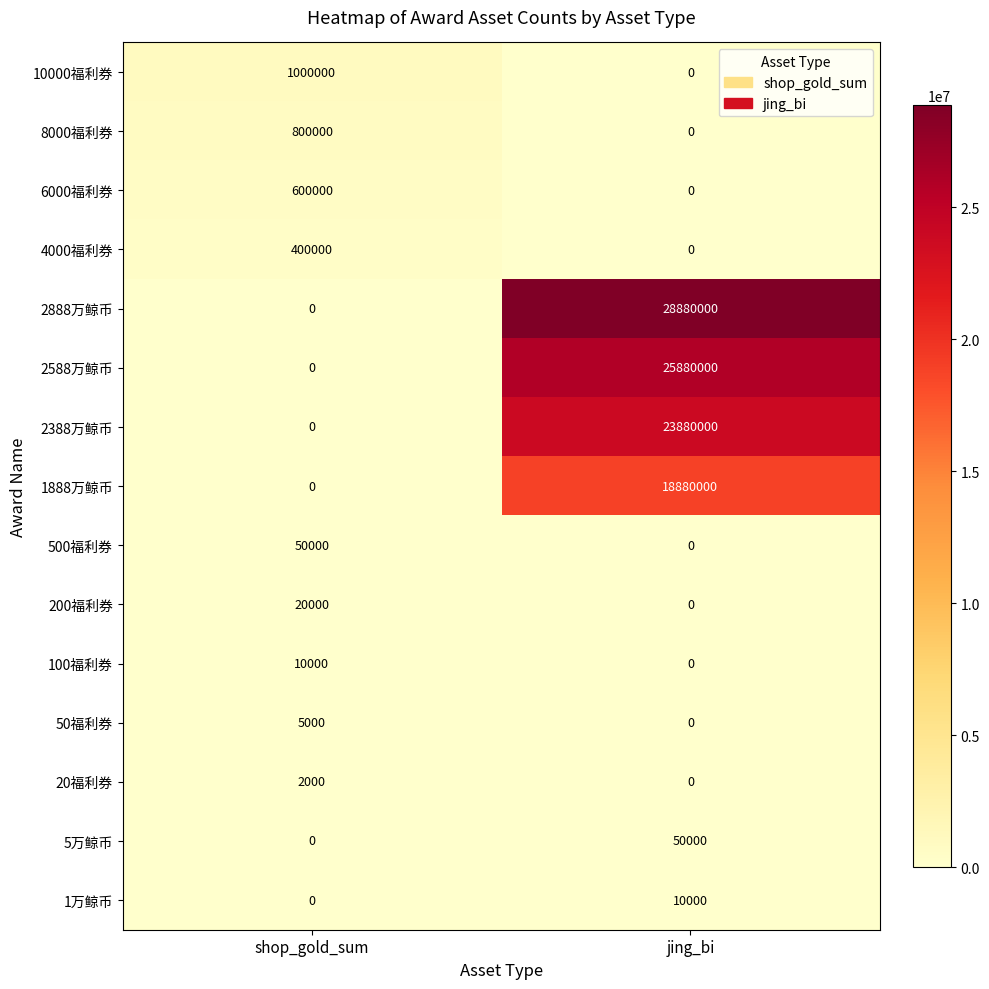

How many distinct data groups are displayed?

15